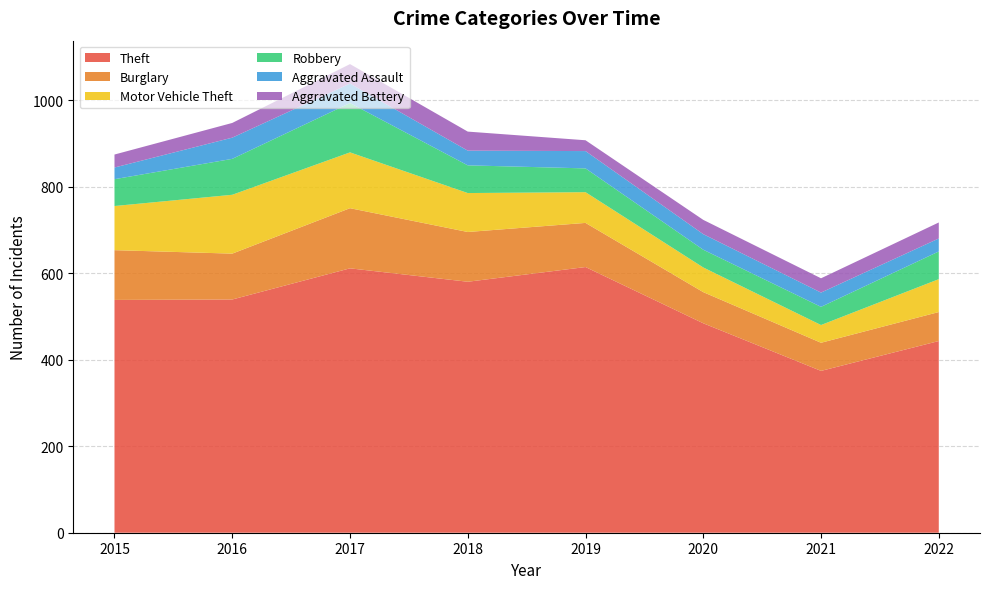

Reading left to right, extract all data points from this chart.

Theft: 2015=538	2016=539	2017=611	2018=580	2019=614	2020=484	2021=374	2022=443
Burglary: 2015=115	2016=106	2017=139	2018=115	2019=102	2020=72	2021=65	2022=67
Motor Vehicle Theft: 2015=102	2016=136	2017=129	2018=90	2019=71	2020=57	2021=41	2022=76
Robbery: 2015=62	2016=83	2017=114	2018=64	2019=55	2020=41	2021=42	2022=64
Aggravated Assault: 2015=27	2016=49	2017=45	2018=34	2019=40	2020=36	2021=33	2022=30
Aggravated Battery: 2015=30	2016=34	2017=45	2018=44	2019=25	2020=33	2021=33	2022=37